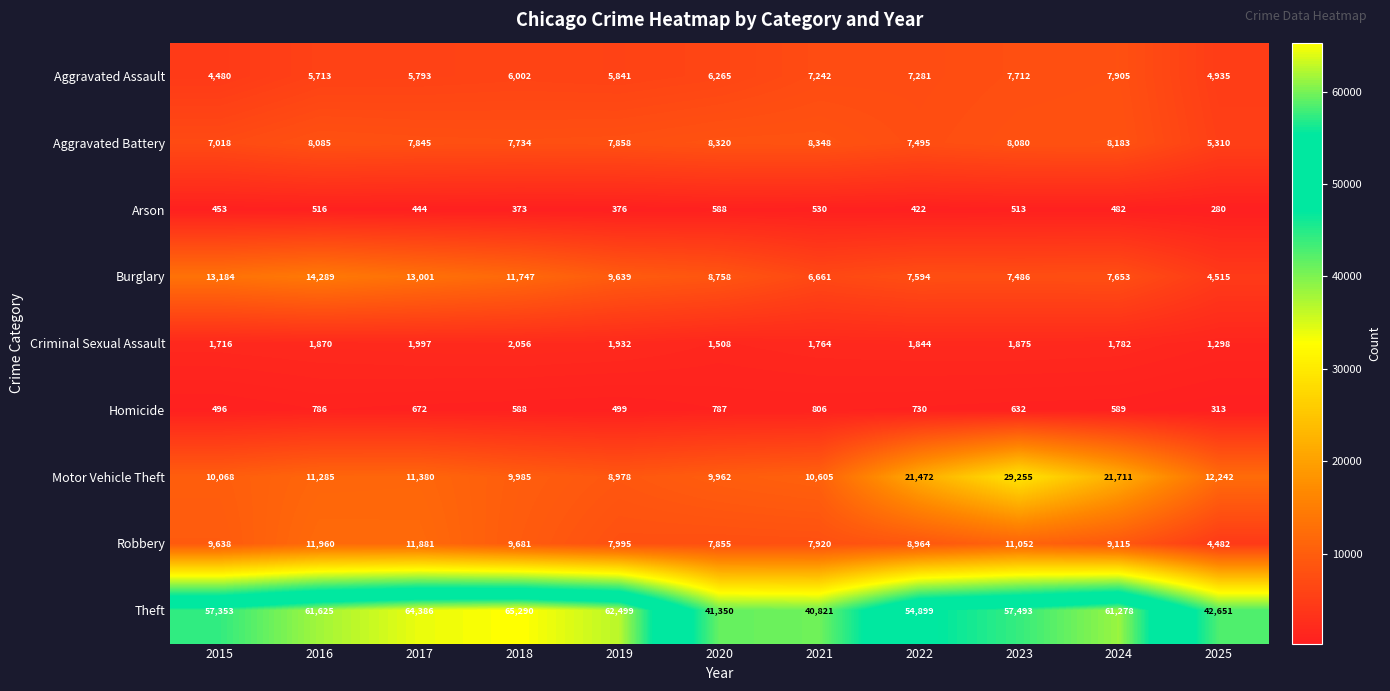

What is the difference between the maximum and minimum values in the Theft series?

24469